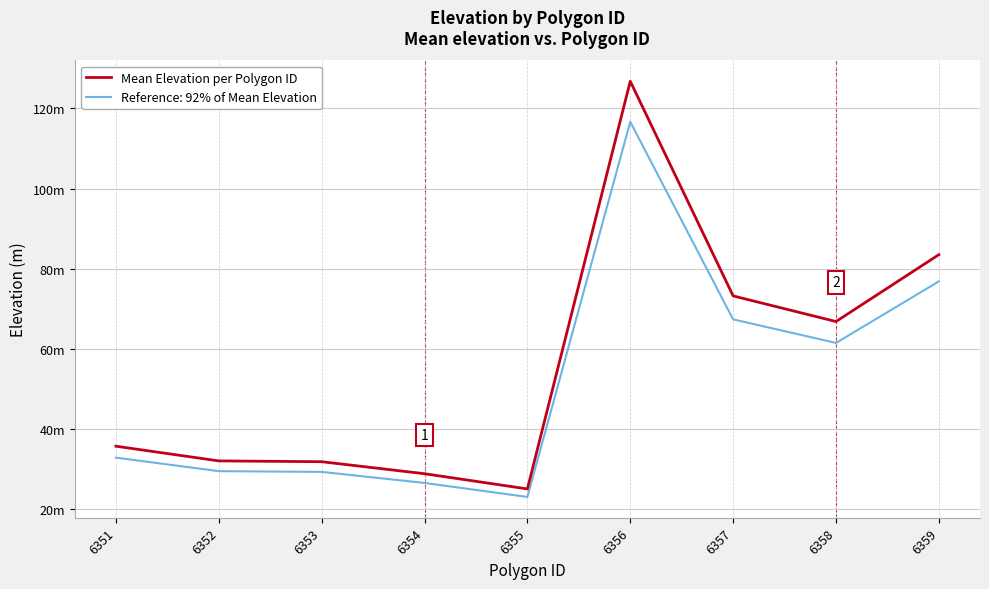

Reading left to right, what are all the values shown in this chart?

35.7	32.0	31.8	28.8	25.0	126.8	73.2	66.8	83.5